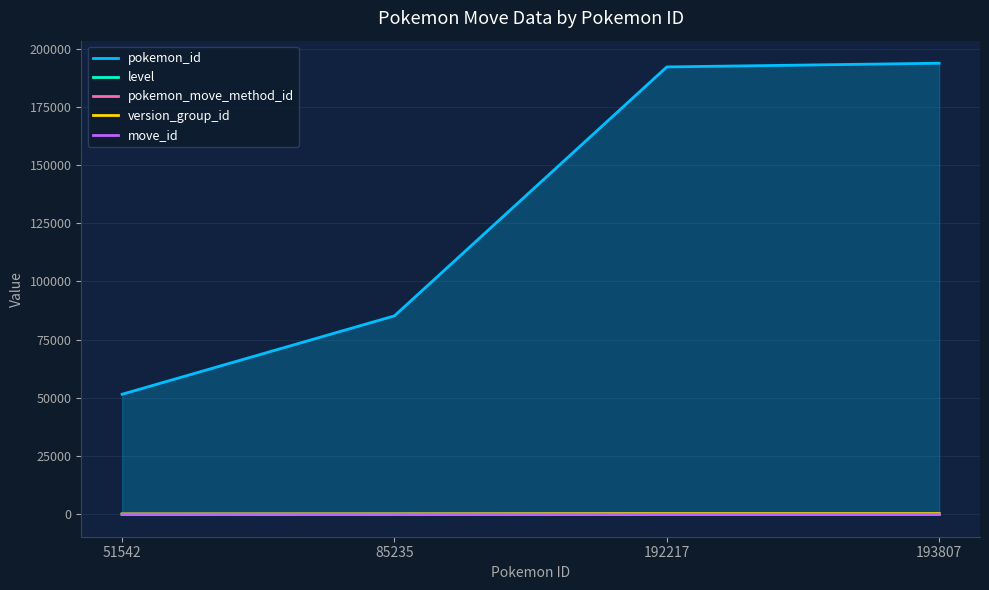

True or false: pokemon_move_method_id has a value of 1 at 85235.

True